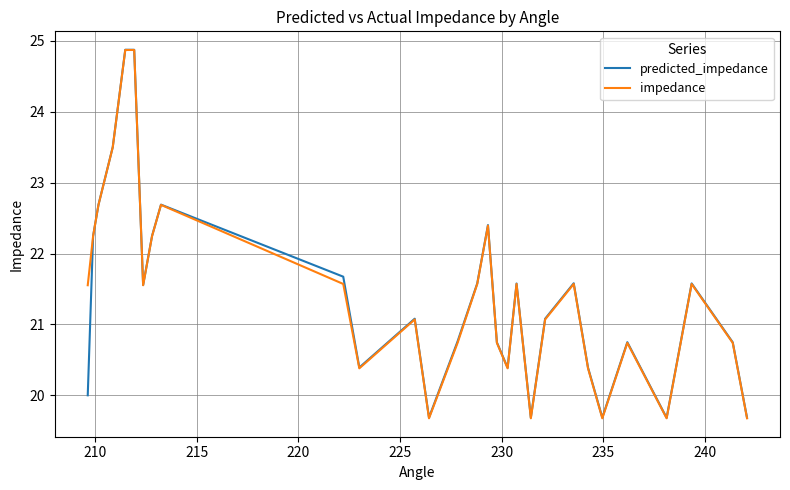

What is the minimum value shown in the chart?

19.7